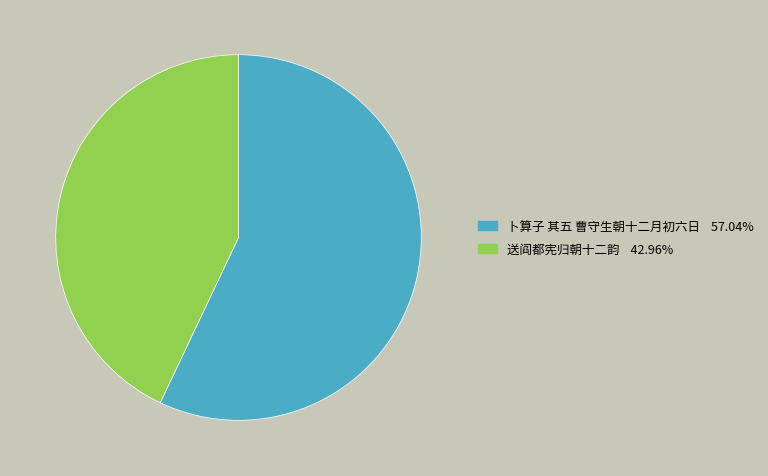

Rank the categories by value from highest to lowest.

卜算子 其五 曹守生朝十二月初六日, 送阎都宪归朝十二韵